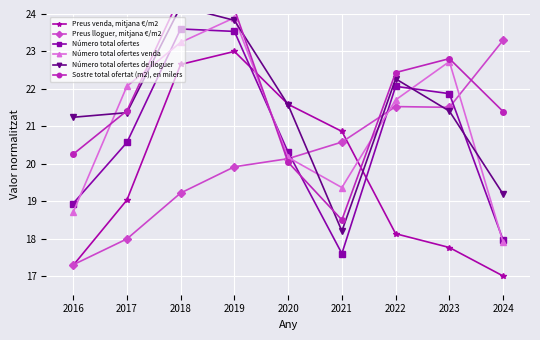

In Preus lloguer, mitjana €/m2, how many points are lower than both neighbors (excluding endpoints)?

1